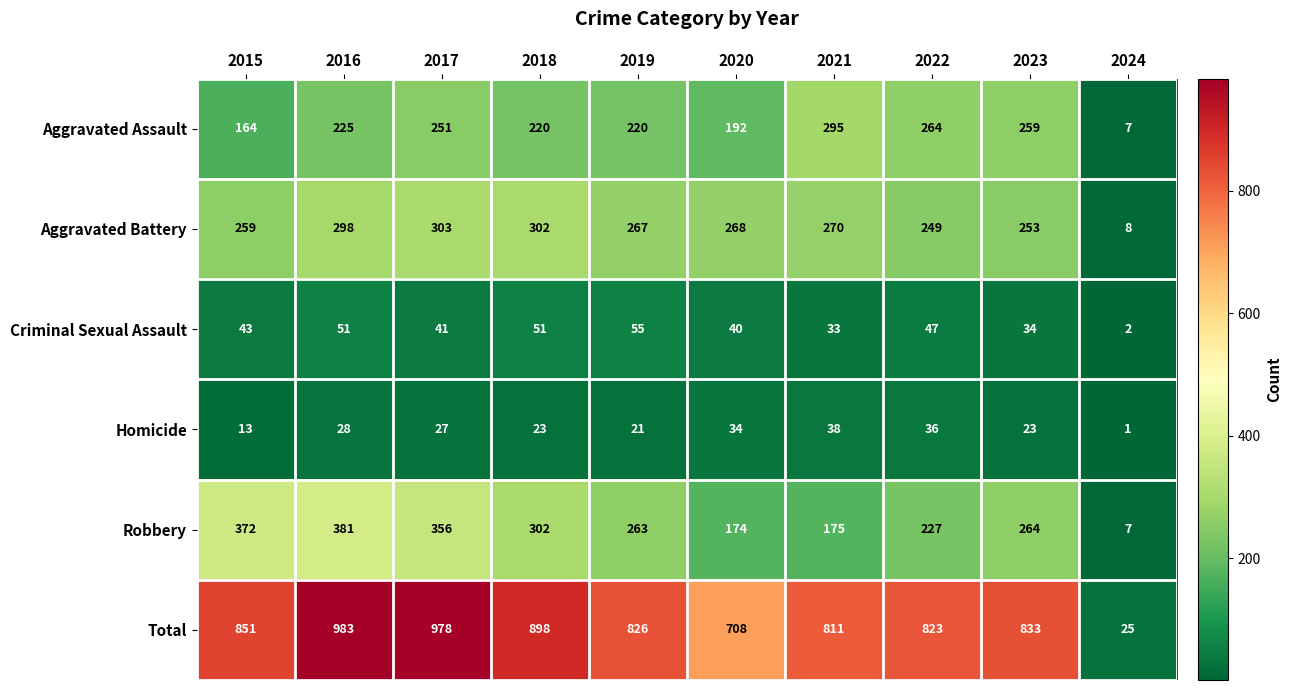

What is the difference between the Aggravated Assault values at 2018 and 2015?

56